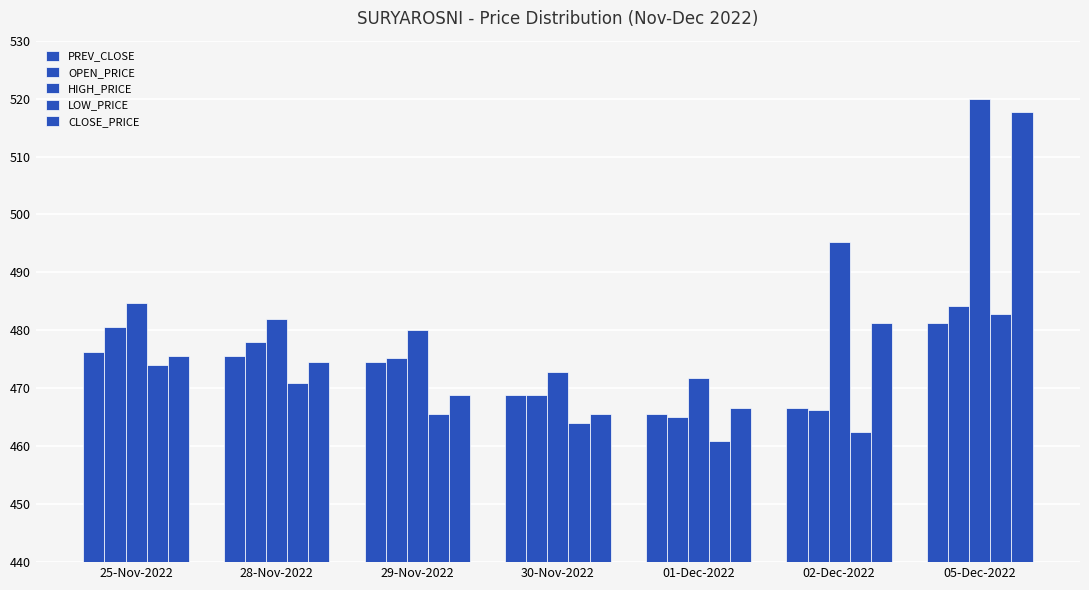

What is the highest value of the PREV_CLOSE series?

481.2